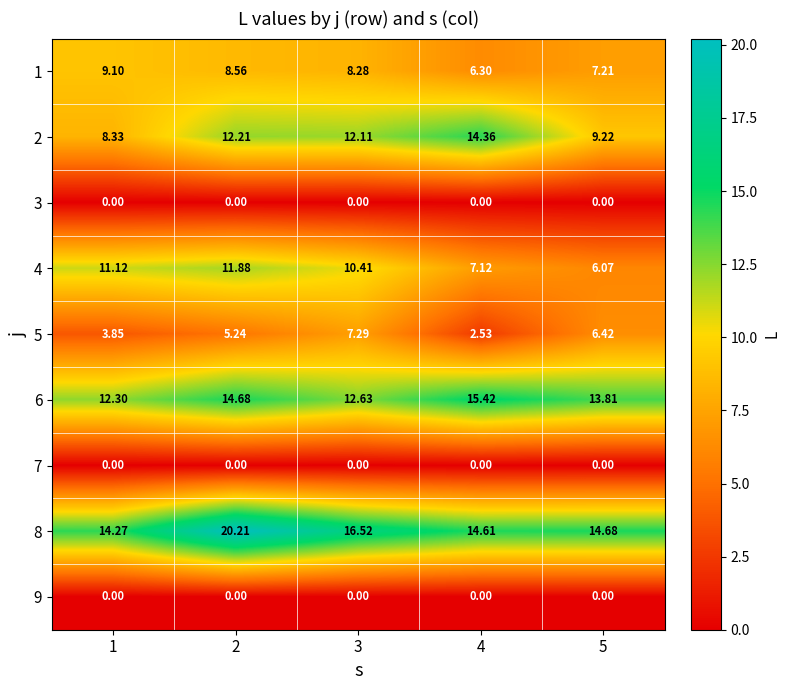

Is the value of 2 at 3 greater than the value of 9 at 4?

Yes